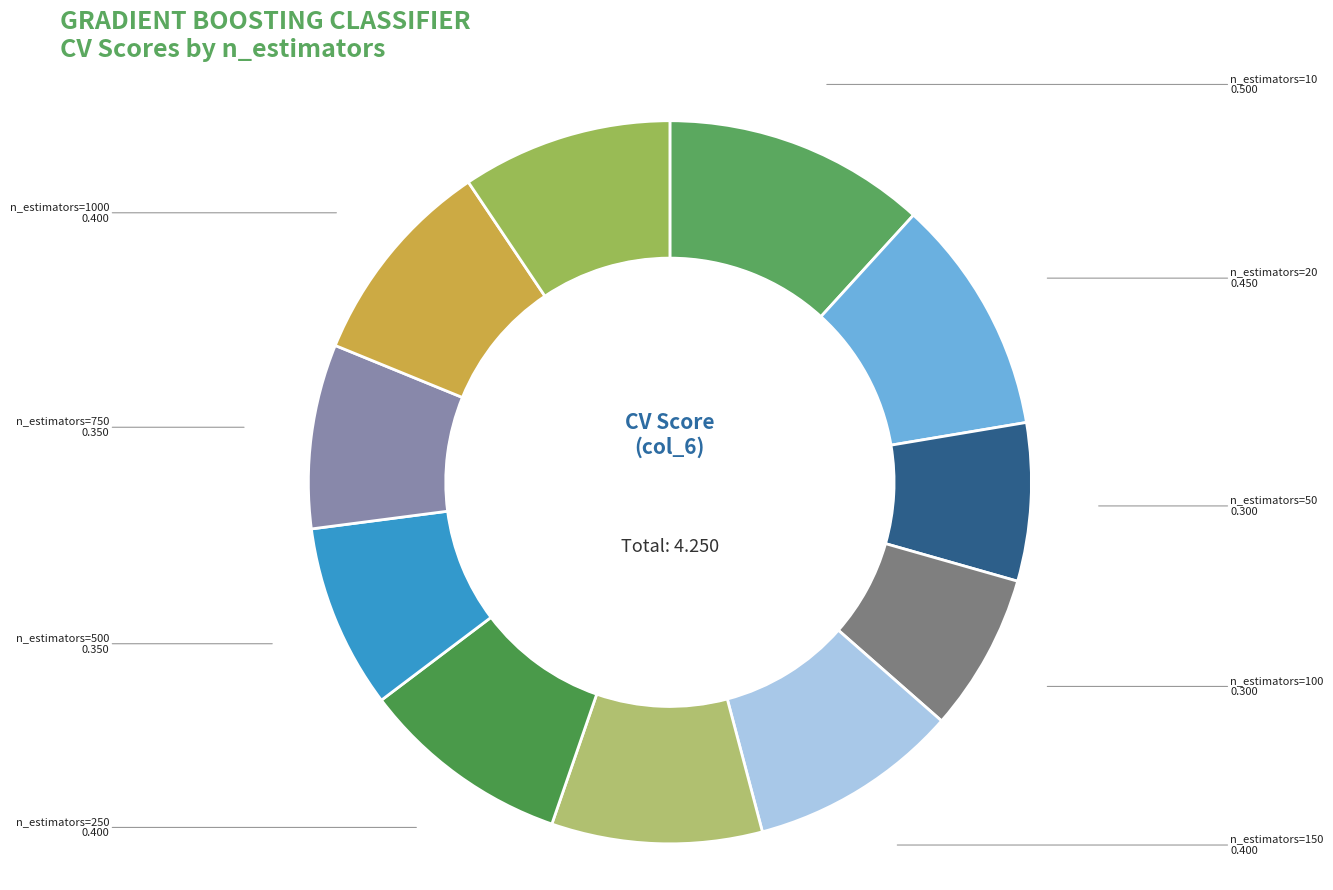

What is the largest slice in the pie chart?

n_estimators=10